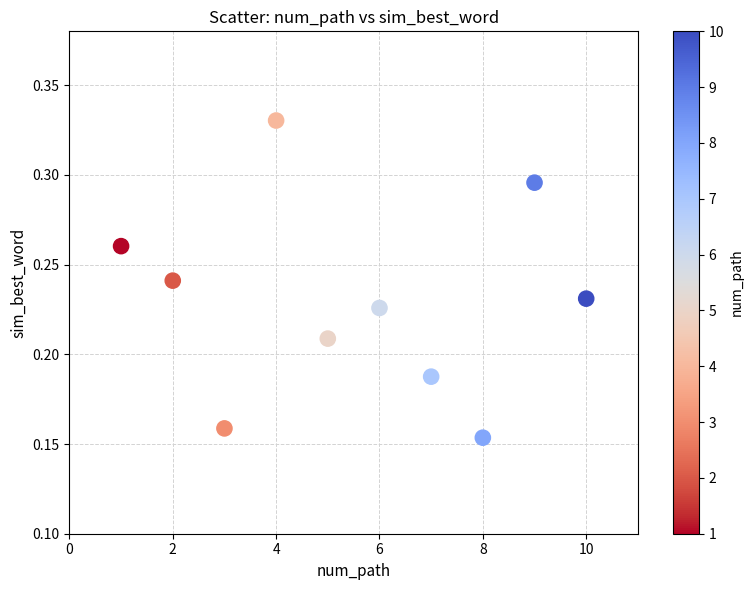

What is the range of X values (max minus min)?

9.0